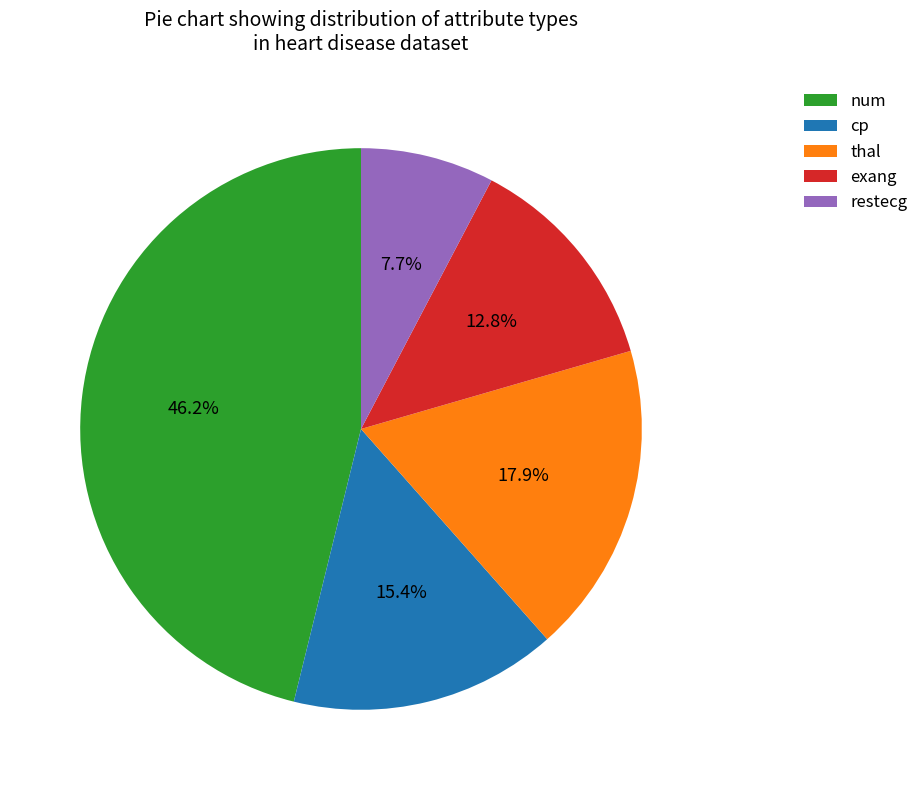

Which has a higher value, restecg or exang?

exang